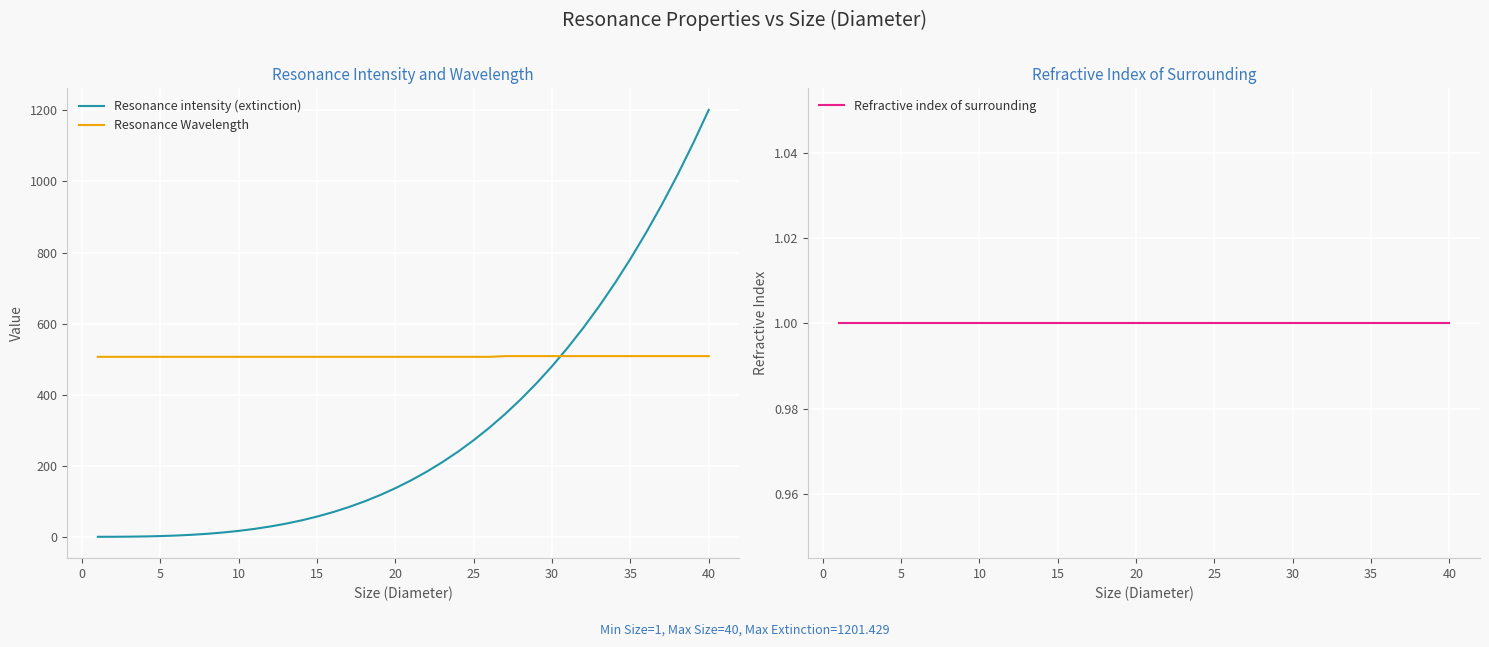

What is the highest value of the Resonance Wavelength series?

508.4